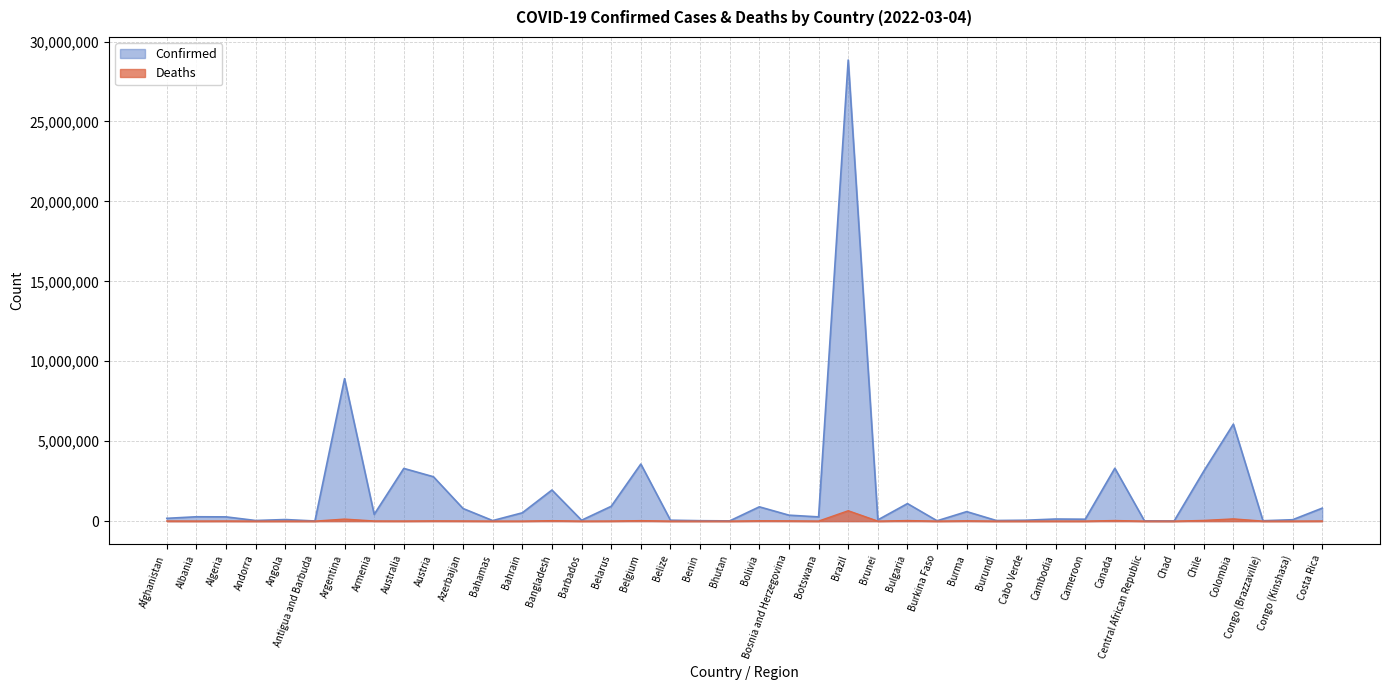

What is the difference between the Deaths values at Canada and Cabo Verde?

36377